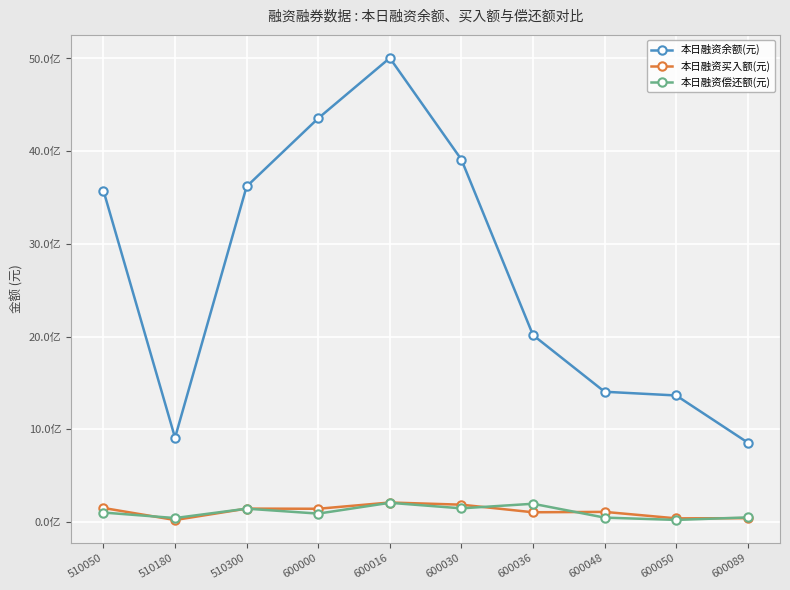

Reading left to right, extract all data points from this chart.

本日融资余额(元): 510050=3575390085	510180=908918239	510300=3618975881	600000=4354511121	600016=5005120129	600030=3909568310	600036=2016147389	600048=1404981590	600050=1364892020	600089=856368881
本日融资买入额(元): 510050=151441359	510180=21427843	510300=144479488	600000=142789082	600016=210335339	600030=186884779	600036=104822431	600048=109182156	600050=39293587	600089=41485946
本日融资偿还额(元): 510050=101995074	510180=42662762	510300=143840274	600000=90494005	600016=207115431	600030=147348573	600036=196808261	600048=47442302	600050=22608661	600089=49553636